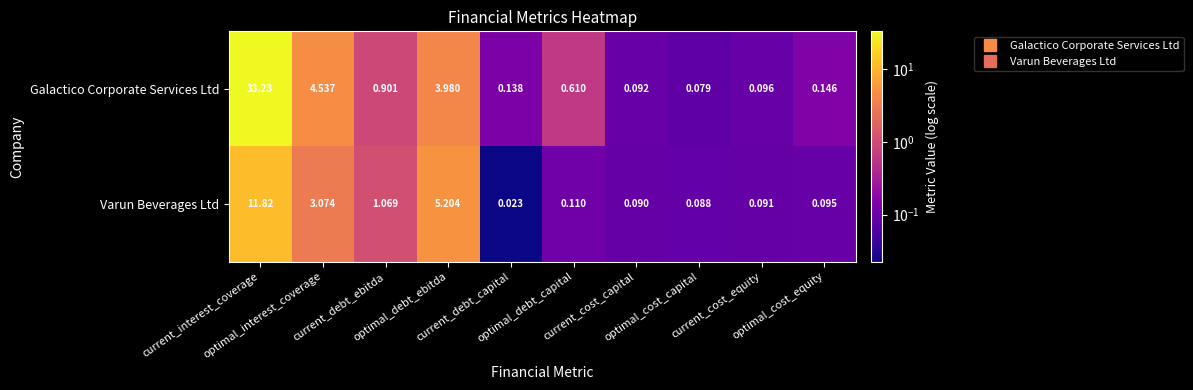

Between optimal_interest_coverage and optimal_debt_capital, which series saw the biggest shift?

Galactico Corporate Services Ltd